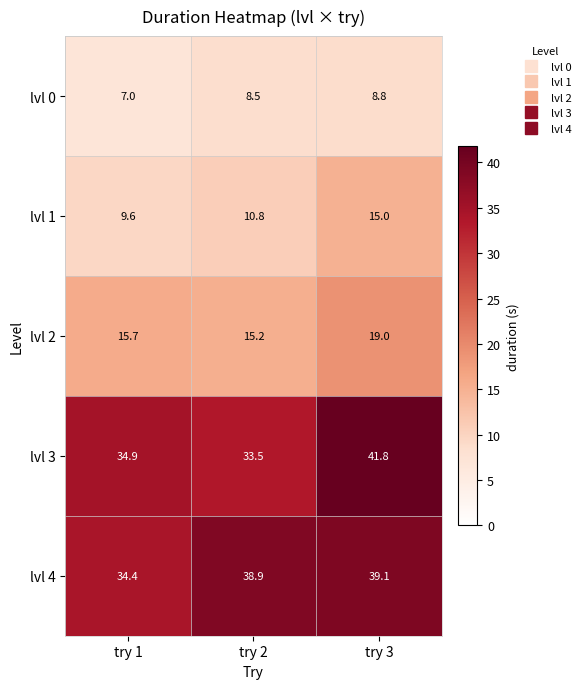

Which series changed the most between try 2 and try 3?

lvl 3